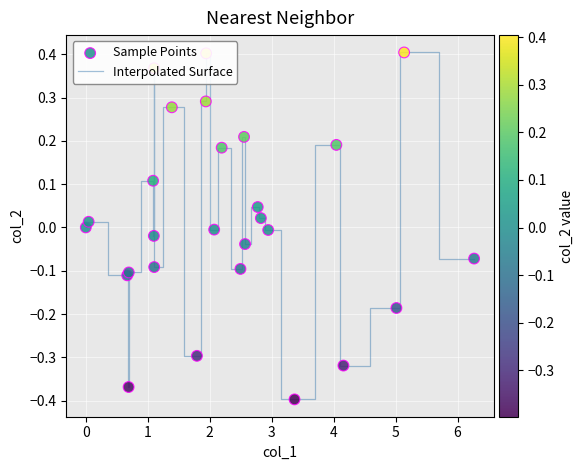

What is the difference between the maximum and minimum values?

0.8